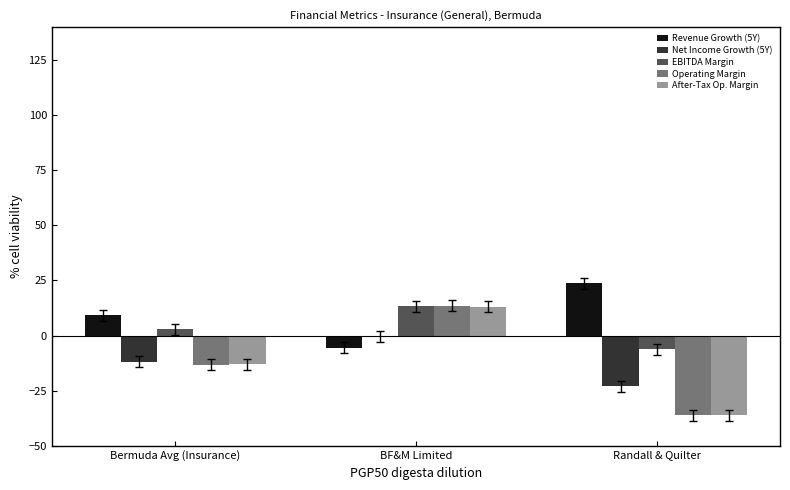

How many data points does each series have?

3